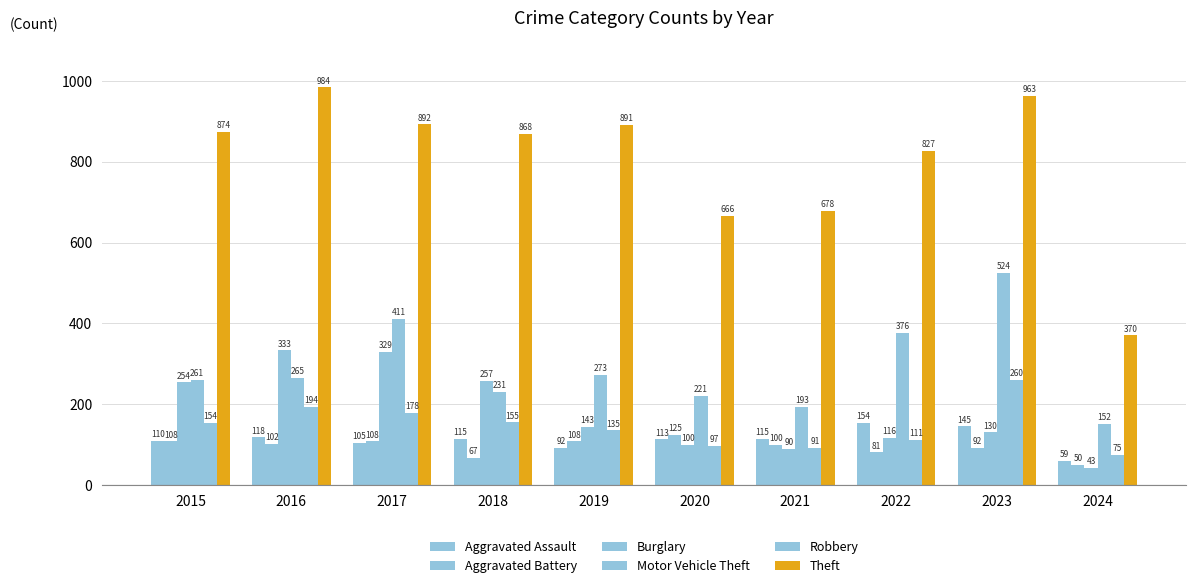

True or false: Motor Vehicle Theft has a value of 152 at 2024.

True